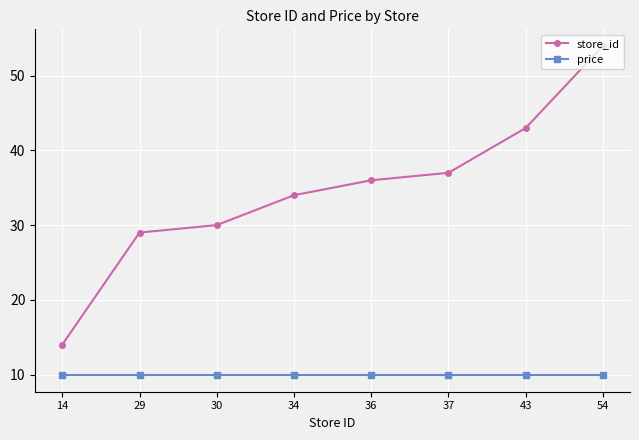

Reading left to right, list all the values displayed in this chart.

store_id: 14=14.0	29=29.0	30=30.0	34=34.0	36=36.0	37=37.0	43=43.0	54=54.0
price: 14=9.9	29=9.9	30=9.9	34=9.9	36=9.9	37=9.9	43=9.9	54=9.9